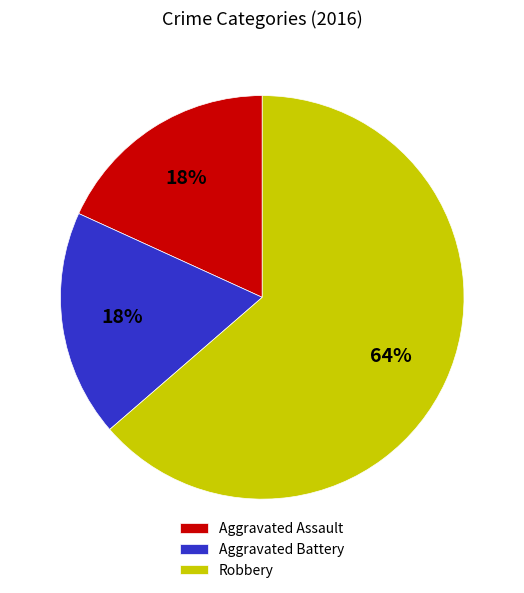

How many slices are in this pie chart?

3